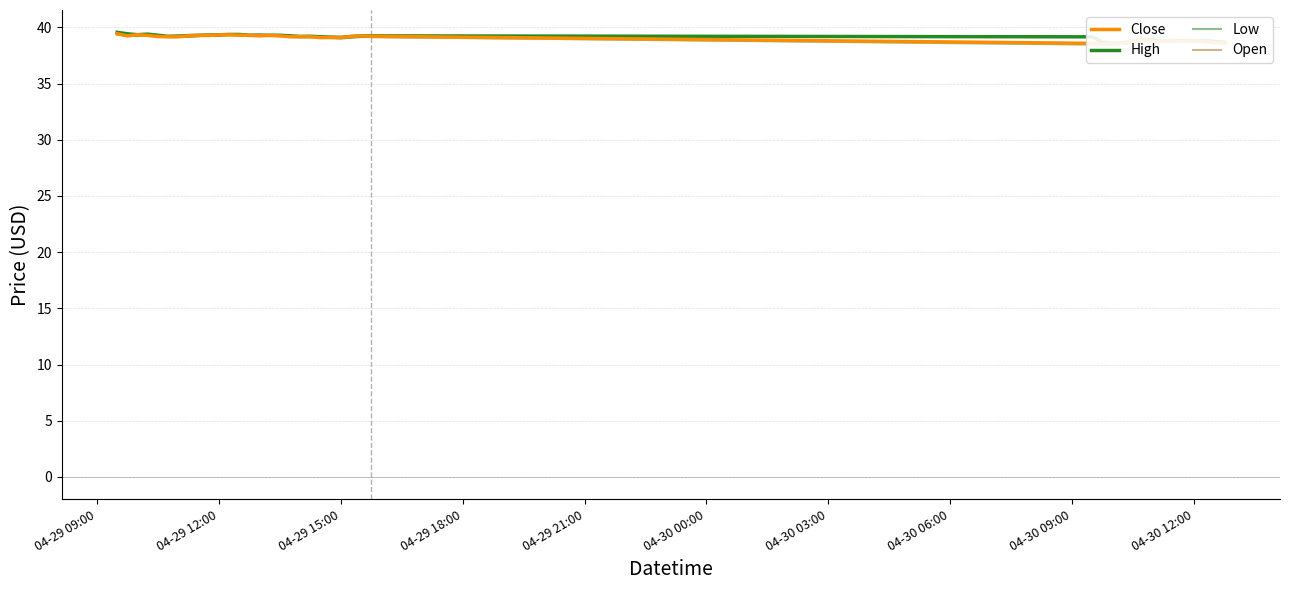

How many interior local peaks does the Low series have?

9